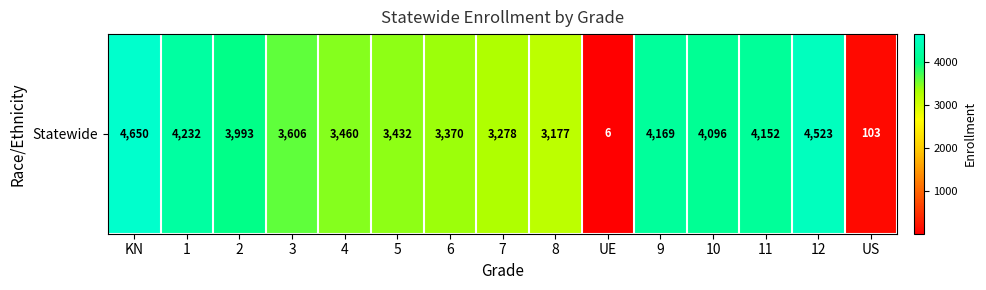

What is the difference between the second highest and minimum values?

4517